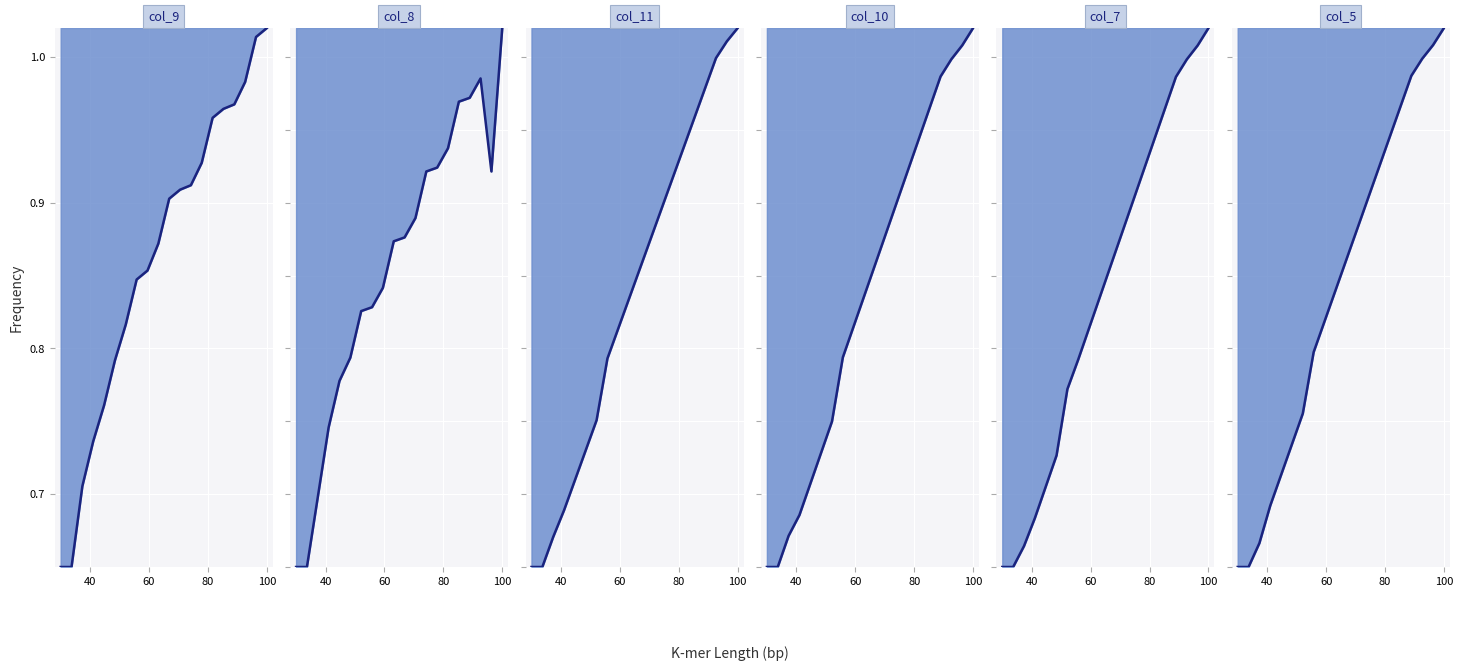

The value of col_10_line at 80 is 0.5. True or false?

False